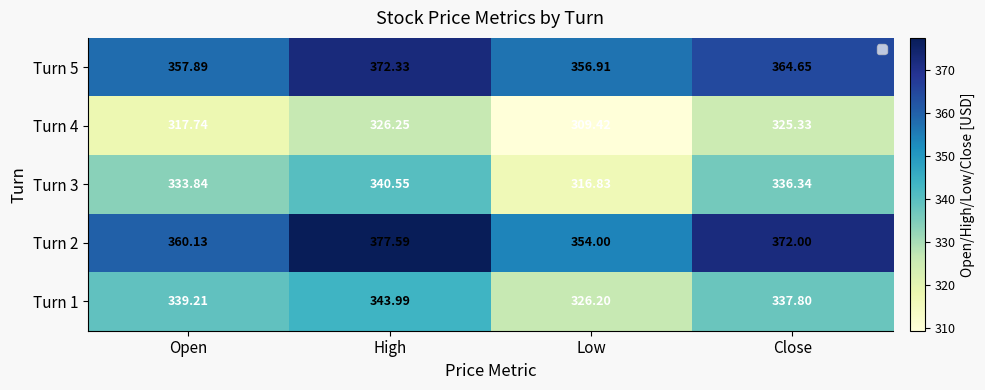

At Open, list the series in order from largest to smallest.

Turn 2, Turn 5, Turn 1, Turn 3, Turn 4